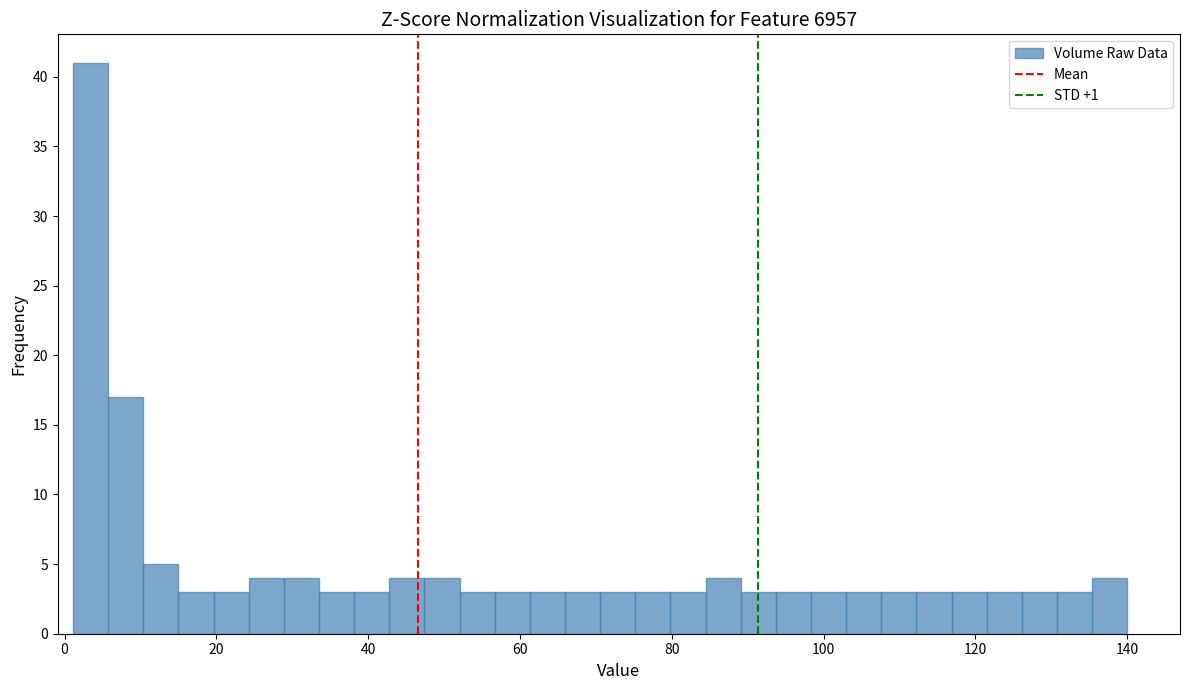

Read against the x-axis, roughly where is the centre of the tallest bar?

4